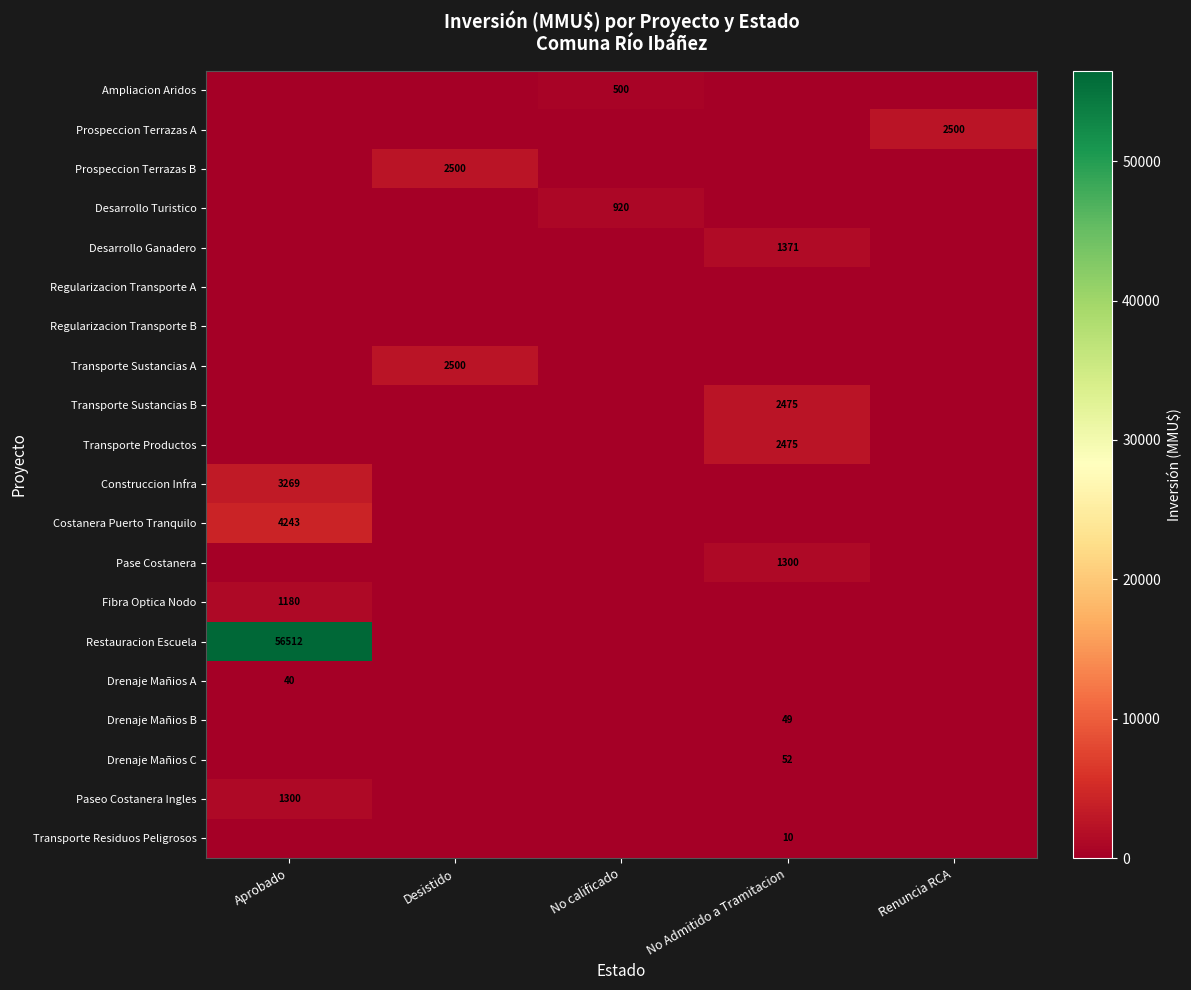

Is it true that Drenaje Mañios A equals 57 at Aprobado?

False